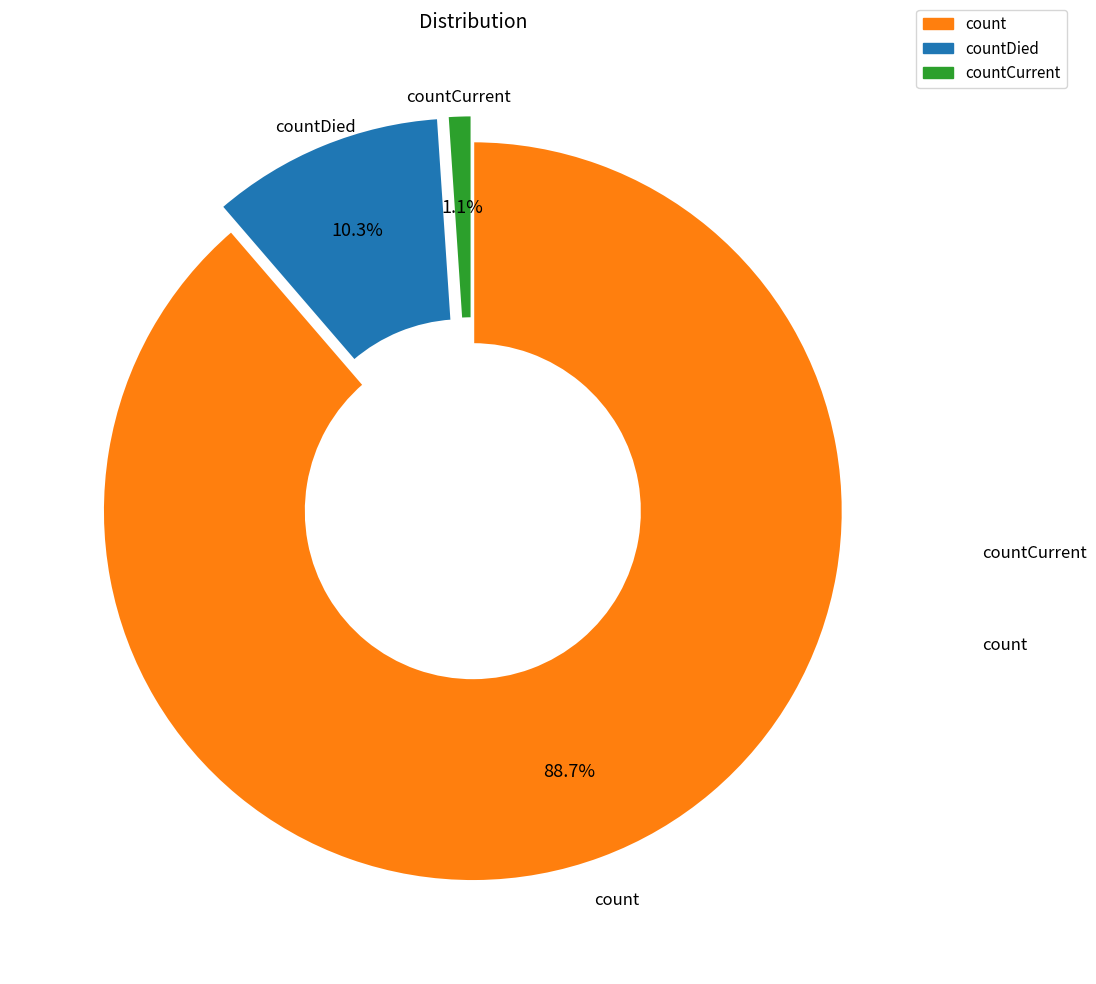

Count the number of slices in the pie.

3